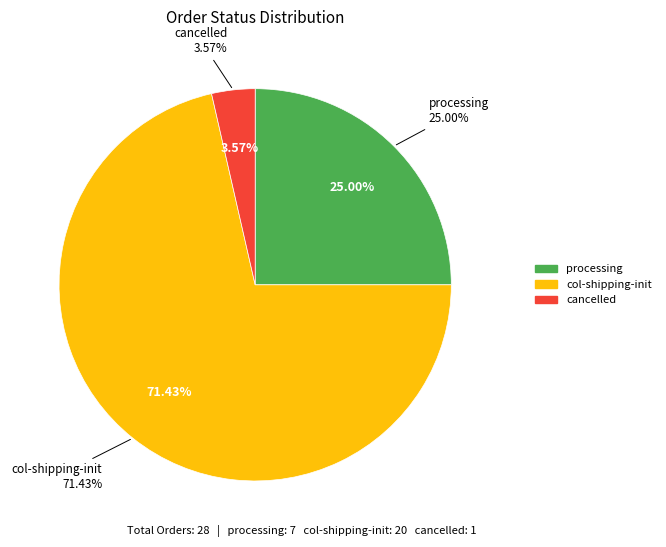

The col-shipping-init slice represents 62% of the pie. True or false?

False